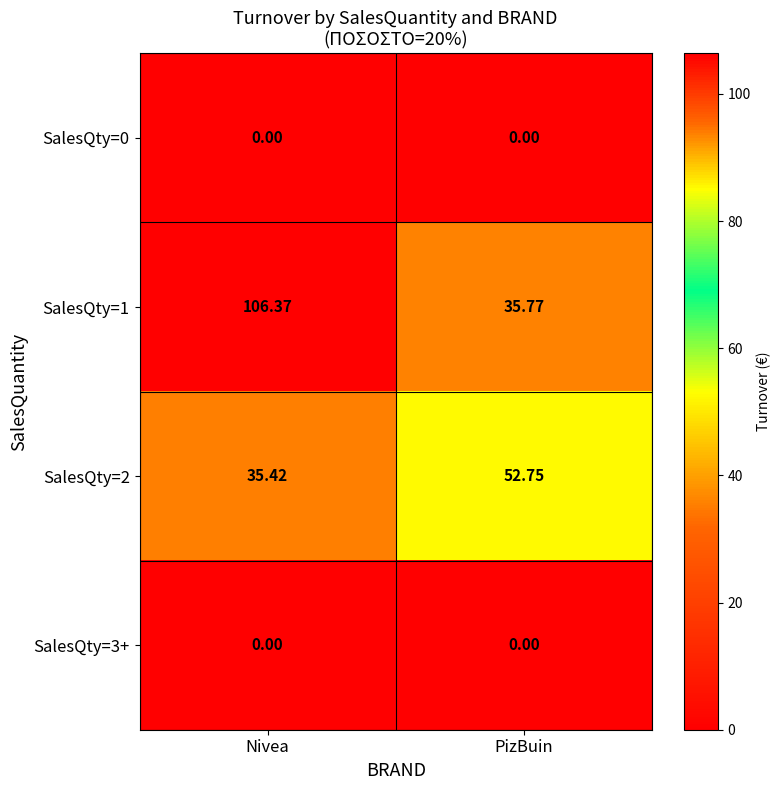

Where is SalesQty=1 nearest to the value 71?

PizBuin